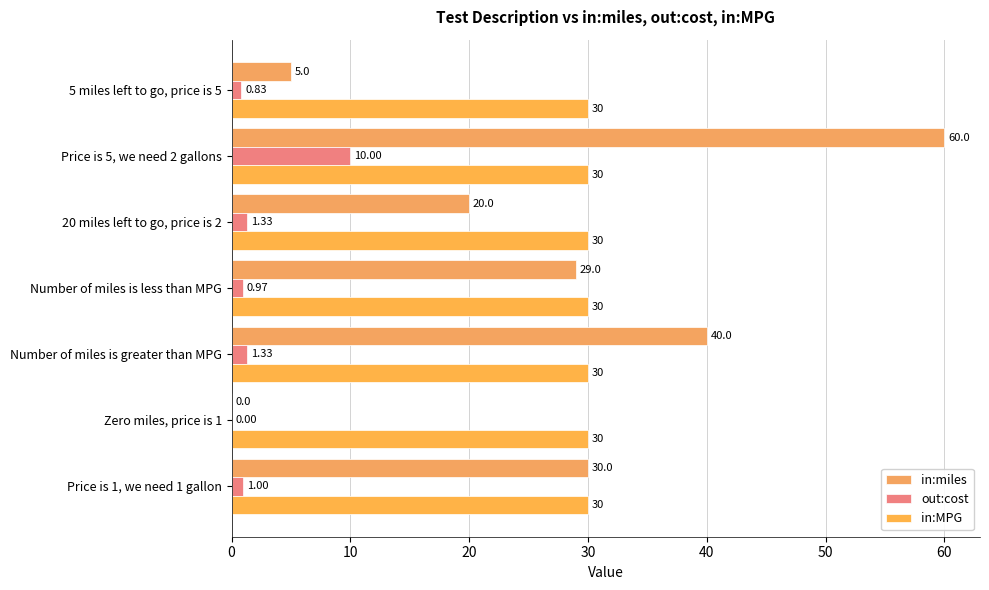

At which category is the sum across all series the highest?

Price is 5, we need 2 gallons